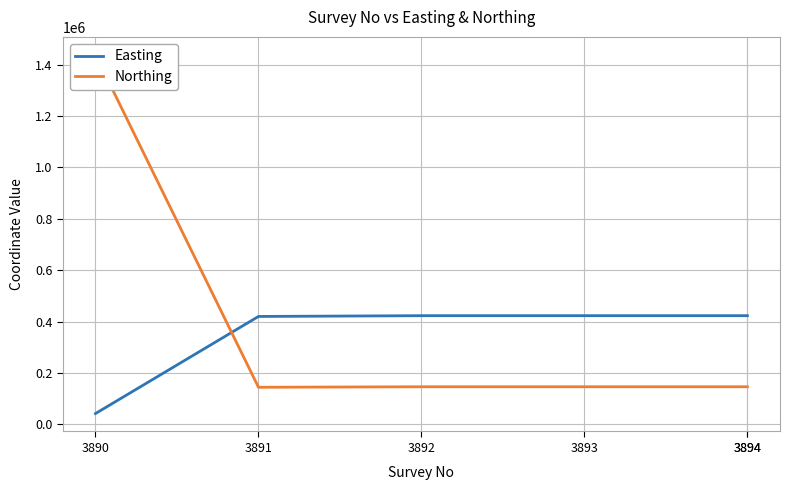

Rank the series at 3893 from lowest to highest value.

Northing, Easting